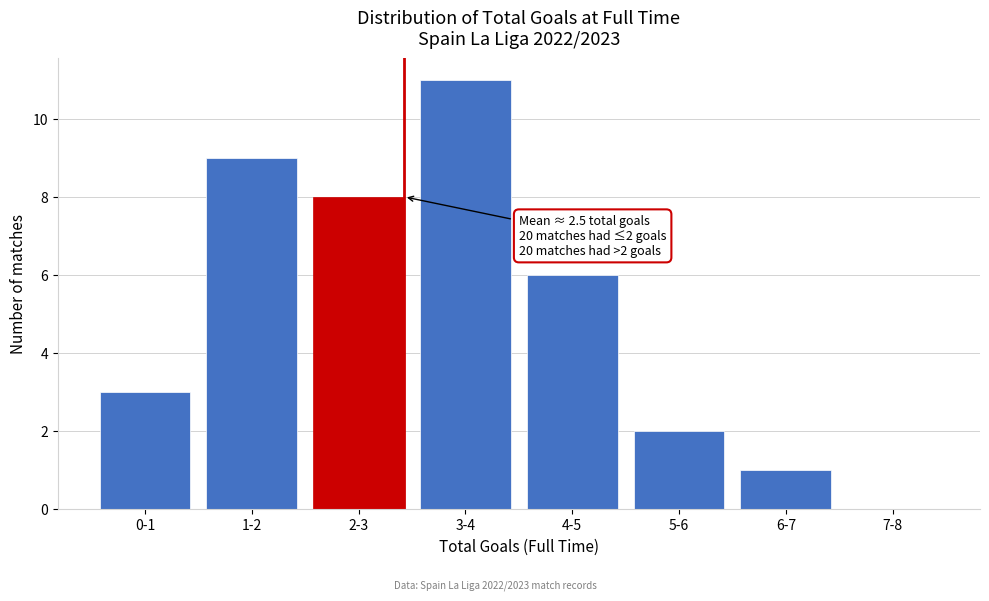

Reading left to right, extract all data points from this chart.

0-1=3	1-2=9	2-3=8	3-4=11	4-5=6	5-6=2	6-7=1	7-8=0